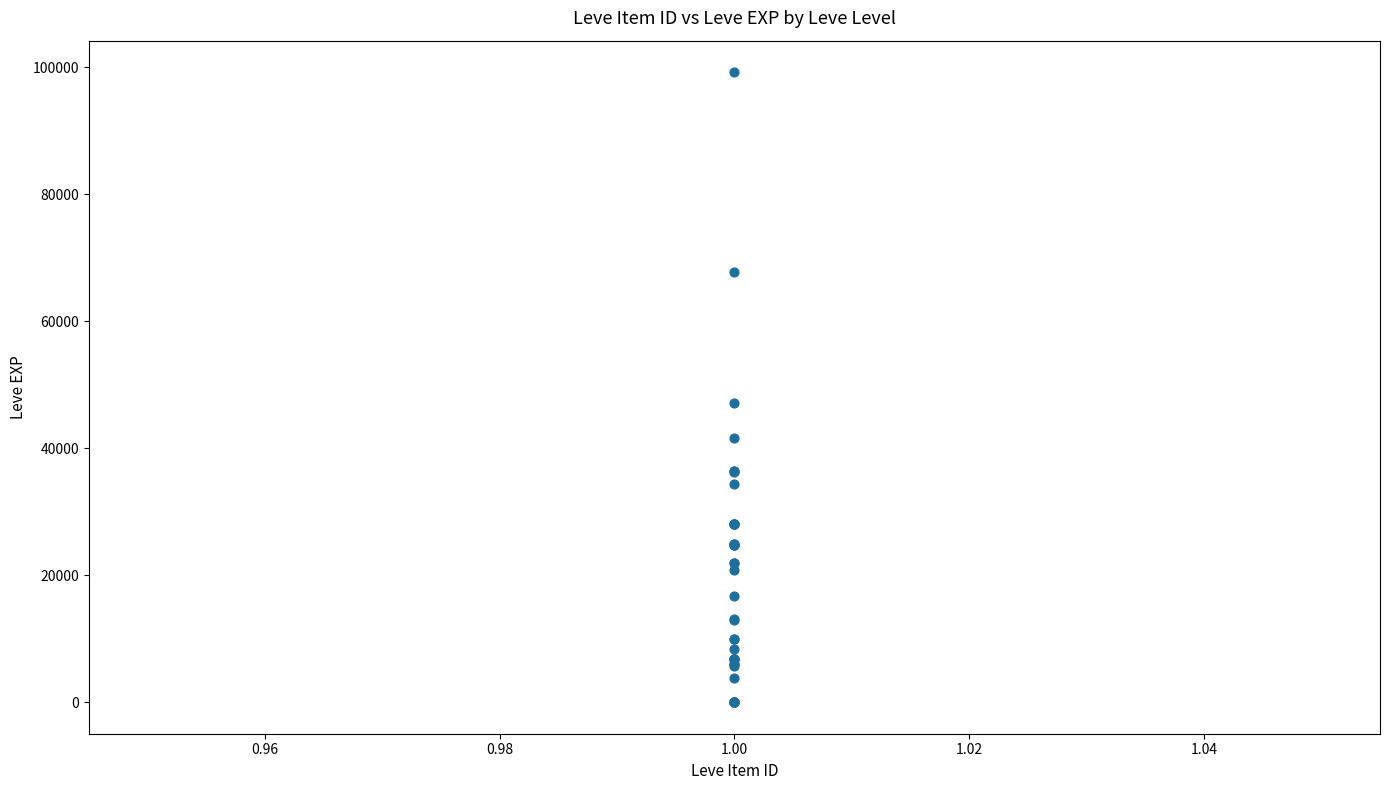

What Y value in the scatter plot is closest to 49610?

47200